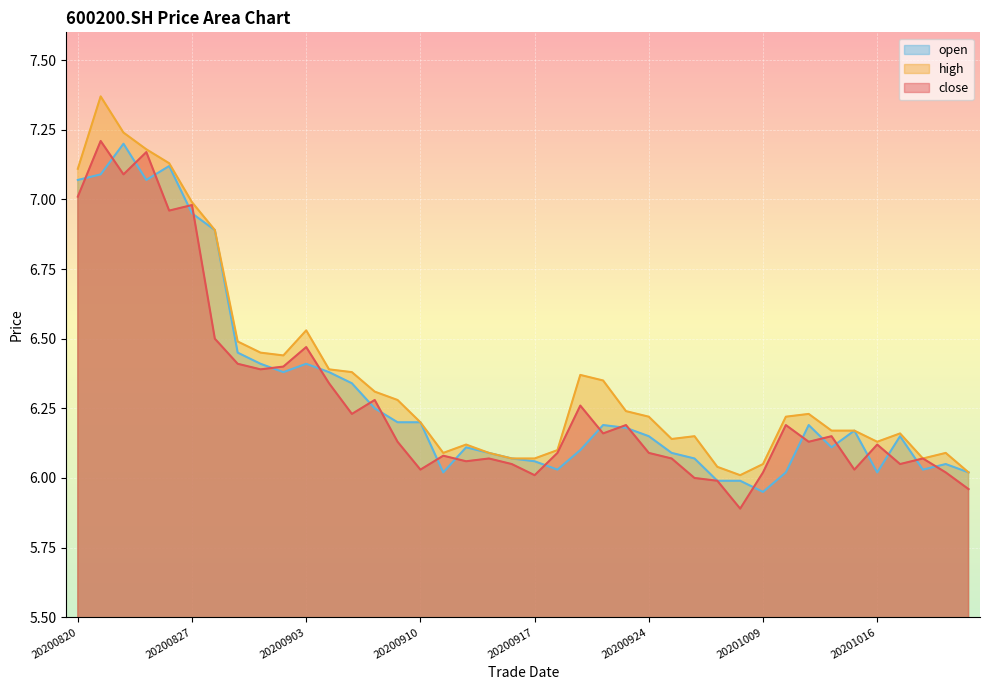

Is it true that high equals 6.4 at 20200904?

True